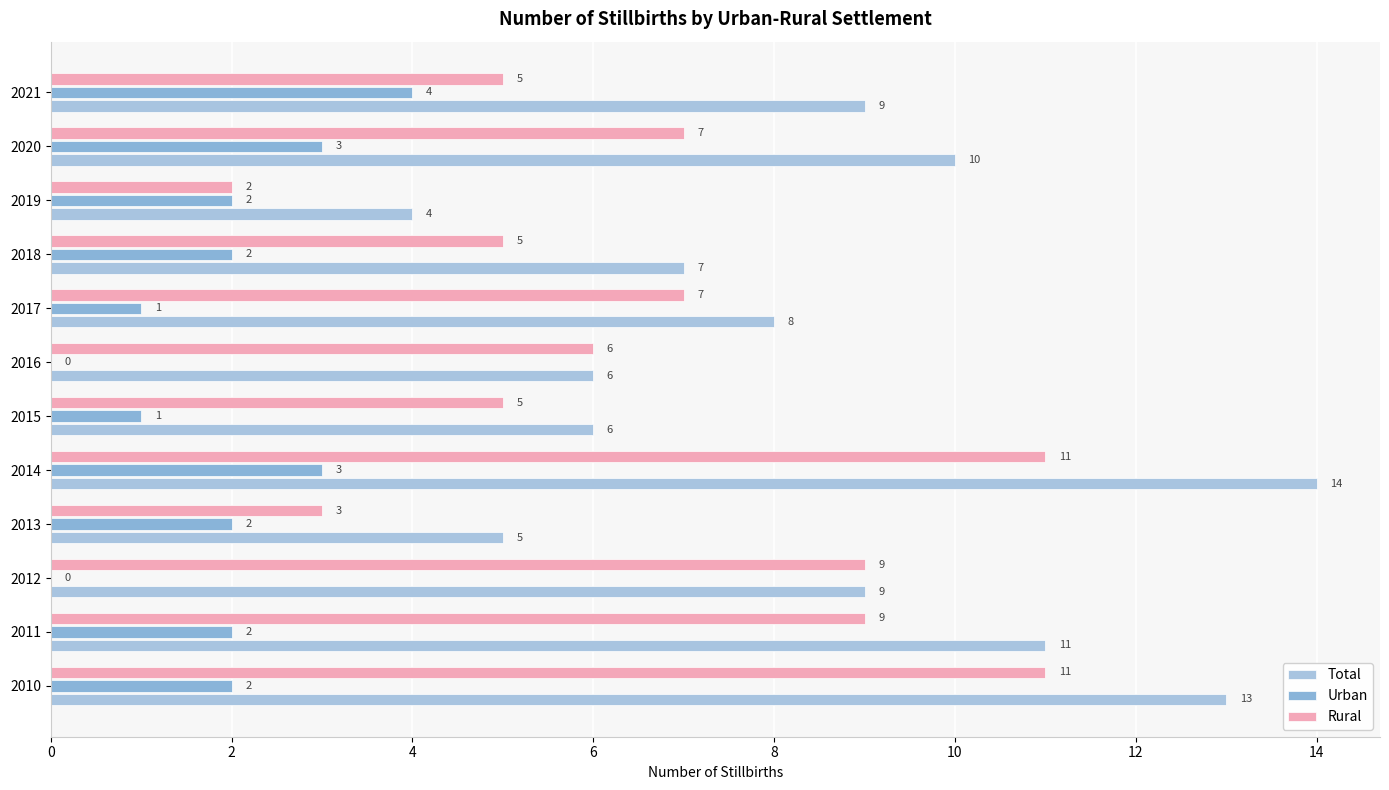

Reading left to right, extract all data points from this chart.

Total: 13	11	9	5	14	6	6	8	7	4	10	9
Urban: 2	2	0	2	3	1	0	1	2	2	3	4
Rural: 11	9	9	3	11	5	6	7	5	2	7	5